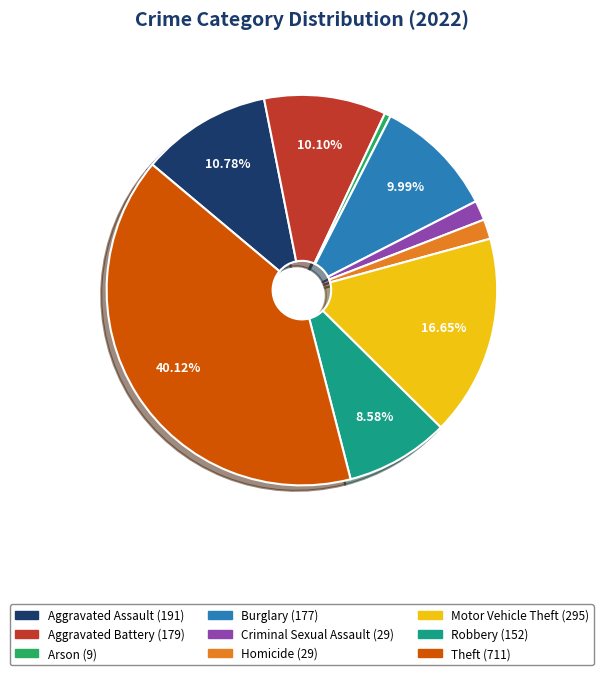

Which has a higher value, Aggravated Battery or Theft?

Theft